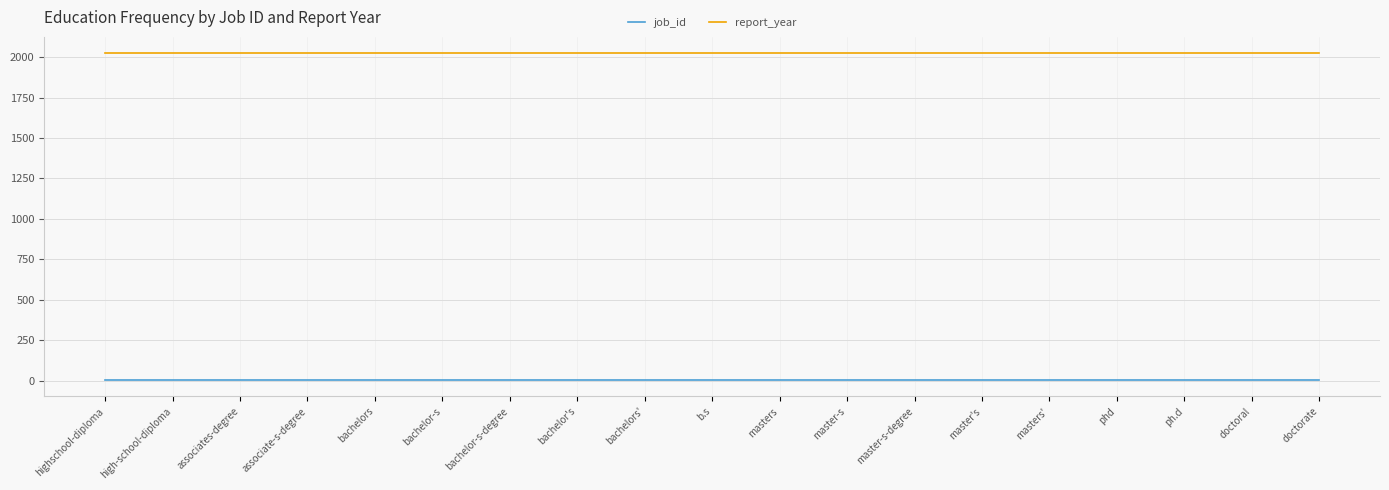

What is the lowest value of the report_year series?

2024